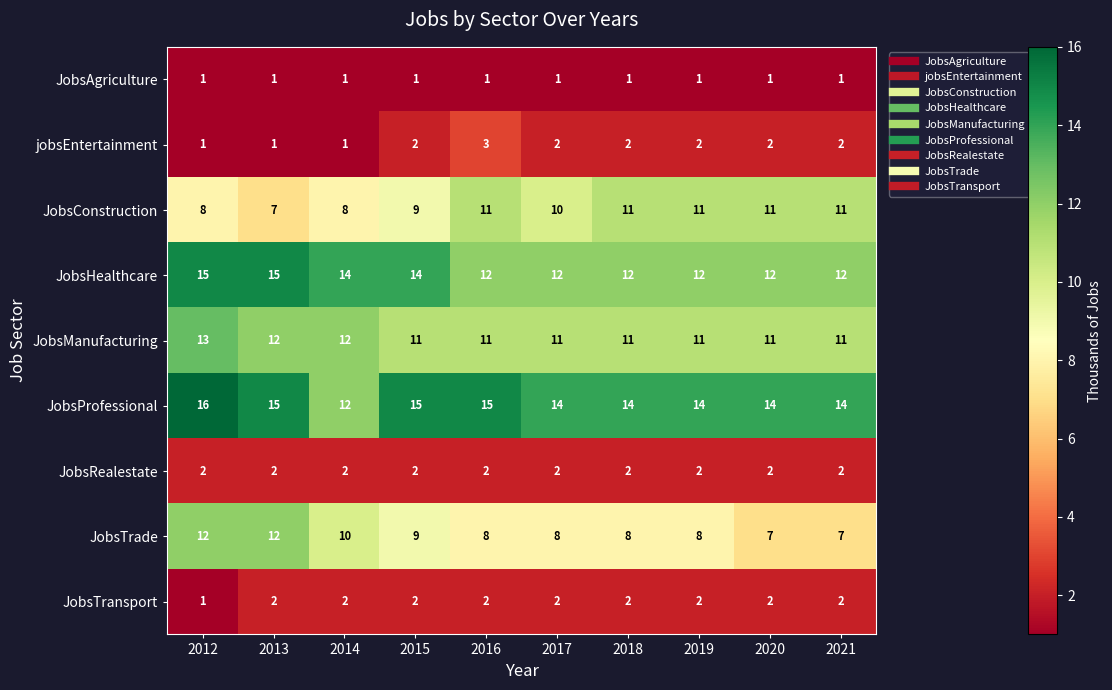

What value does the JobsConstruction series have at 2014?

8